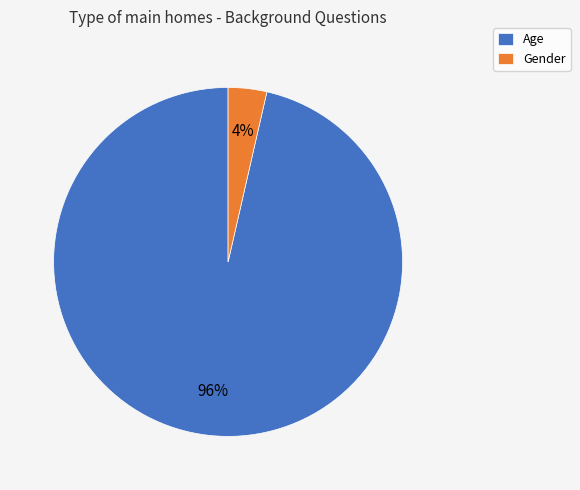

Count the number of slices in the pie.

2